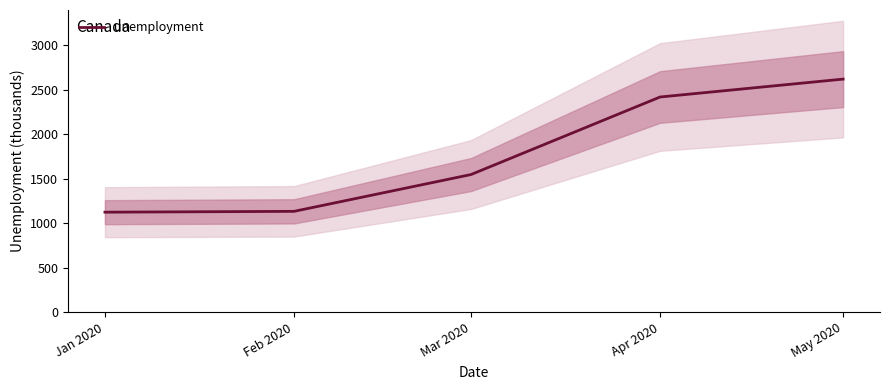

How many lines are shown in the chart?

1